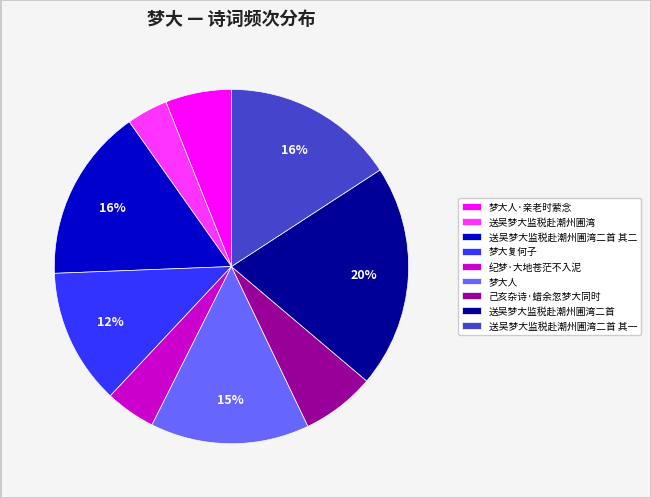

To the nearest percent, what portion does 纪梦·大地苍茫不入泥 represent?

5%